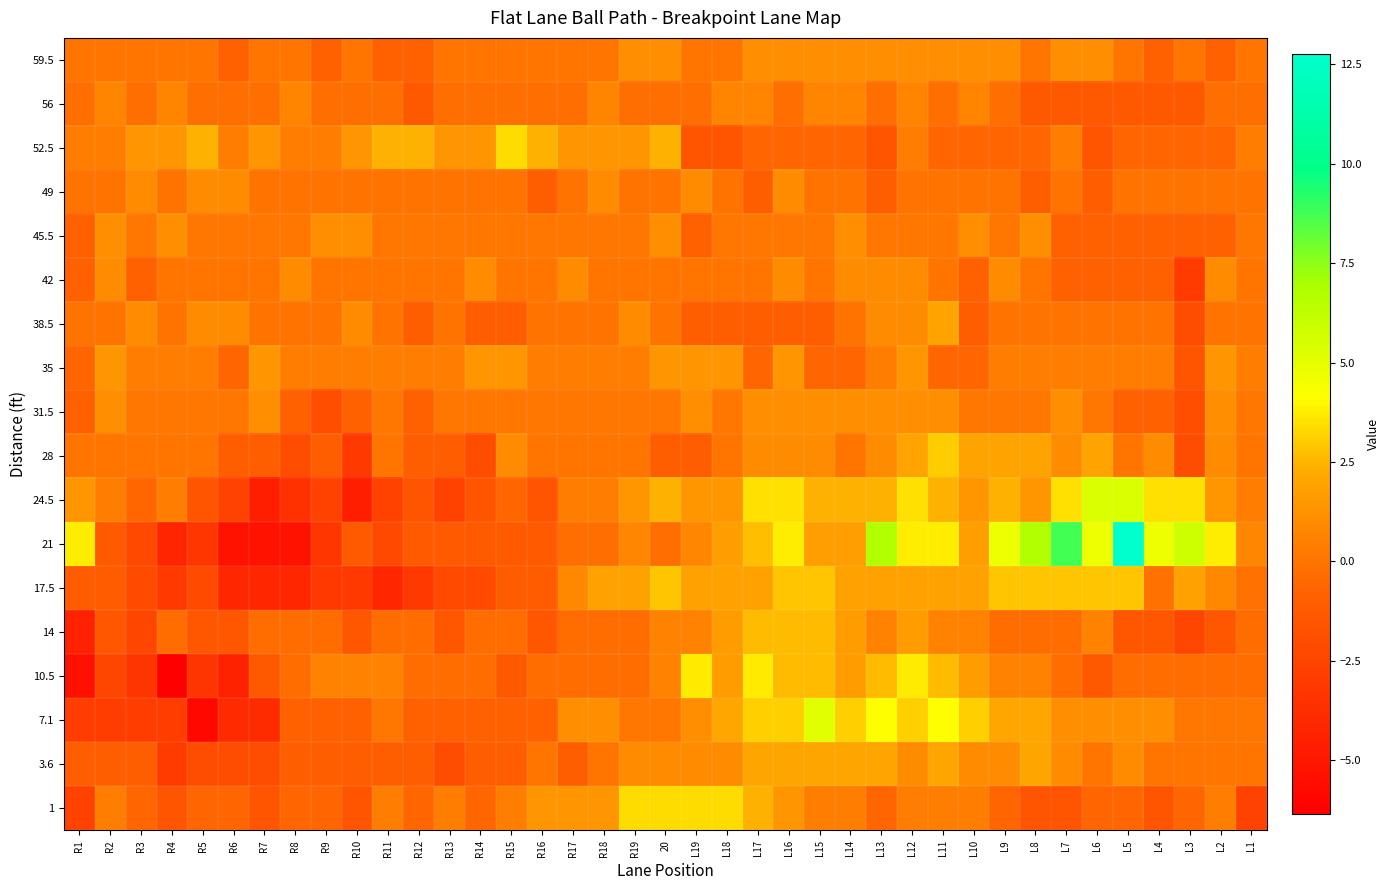

Rank the series at L14 from highest to lowest value.

7.1, 24.5, 3.6, 17.5, 21, 10.5, 14, 31.5, 45.5, 59.5, 42, 56, 1, 28, 38.5, 49, 52.5, 35